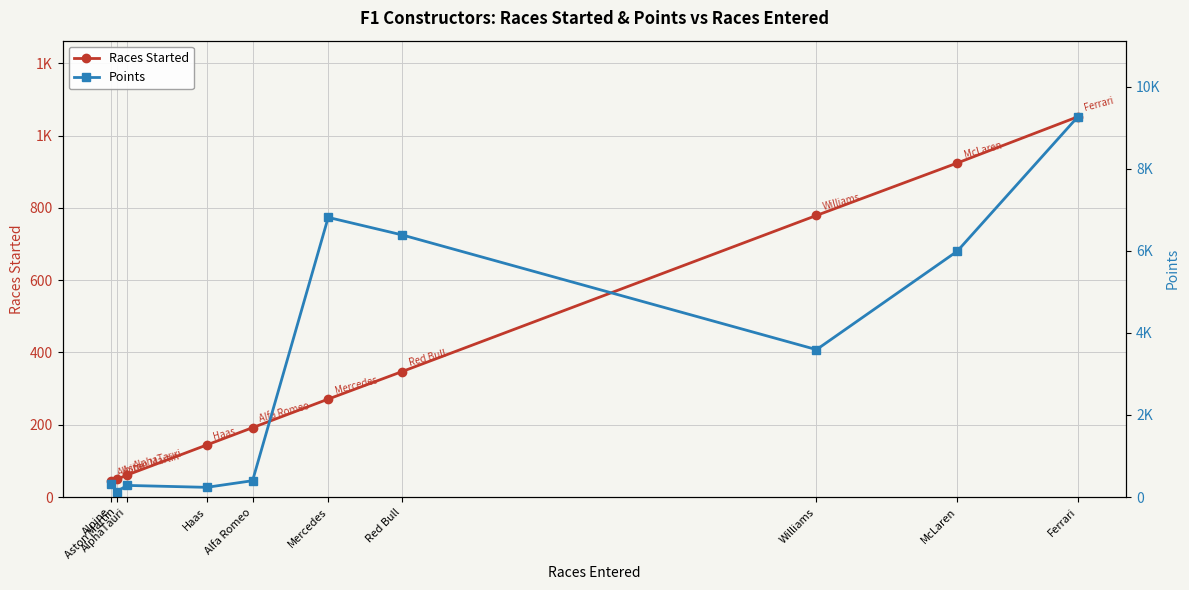

Reading left to right, list all the values displayed in this chart.

Races Started: 44.0	49.0	61.0	144.0	192.0	271.0	347.0	779.0	924.0	1052.0
Points: 328.0	132.0	284.0	237.0	399.0	6813.5	6388.0	3592.0	5989.5	9266.0